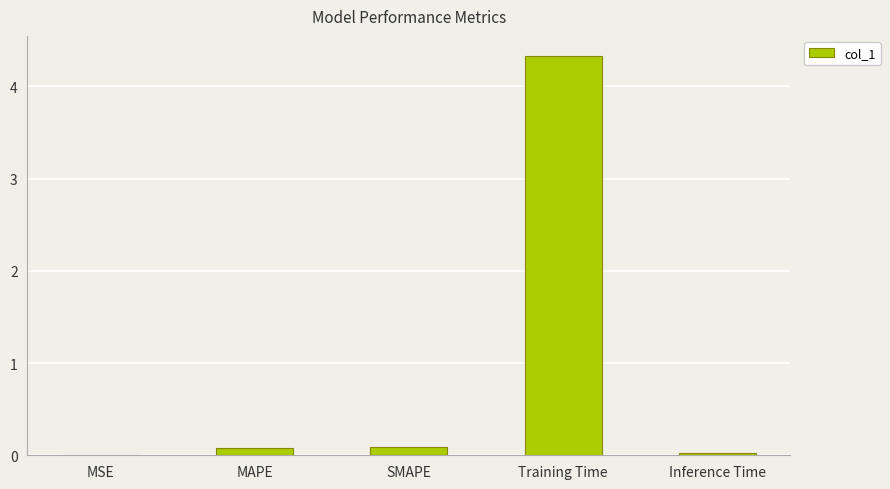

What is the sum of all values?

4.5